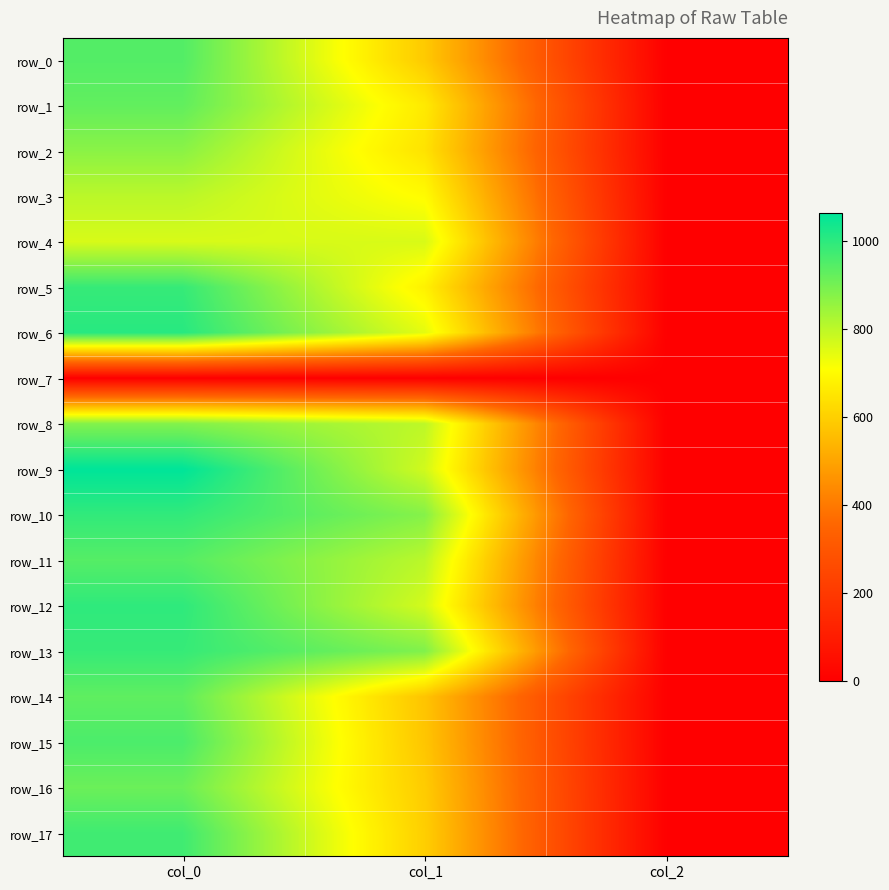

What is the total value across all series at col_0?

15940.0